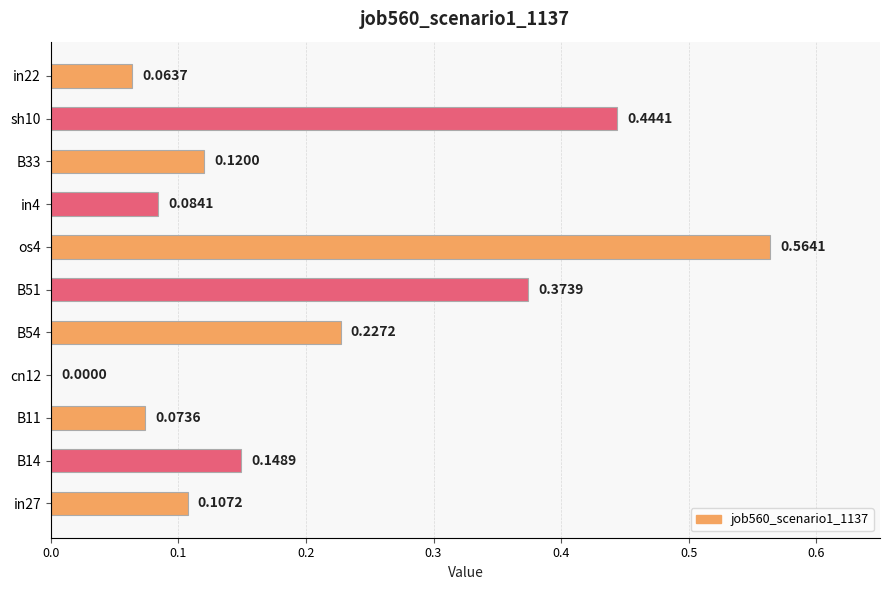

At which category does the chart reach its peak across all series?

os4